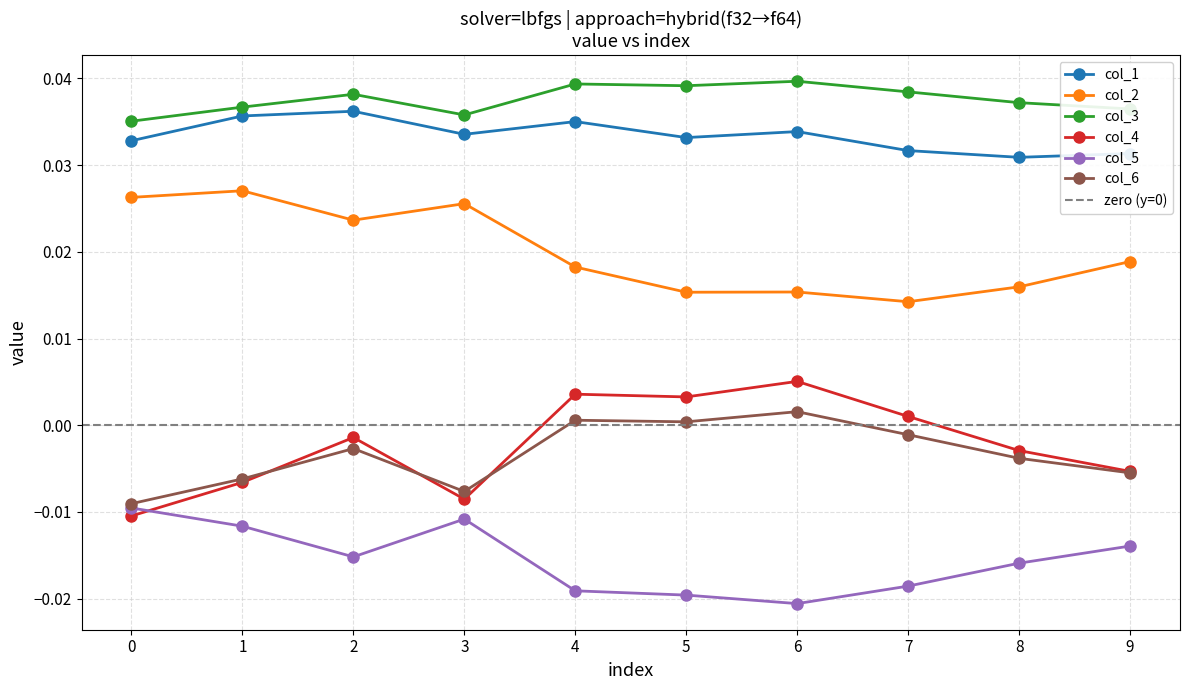

Between 2 and 9, which is larger?

2